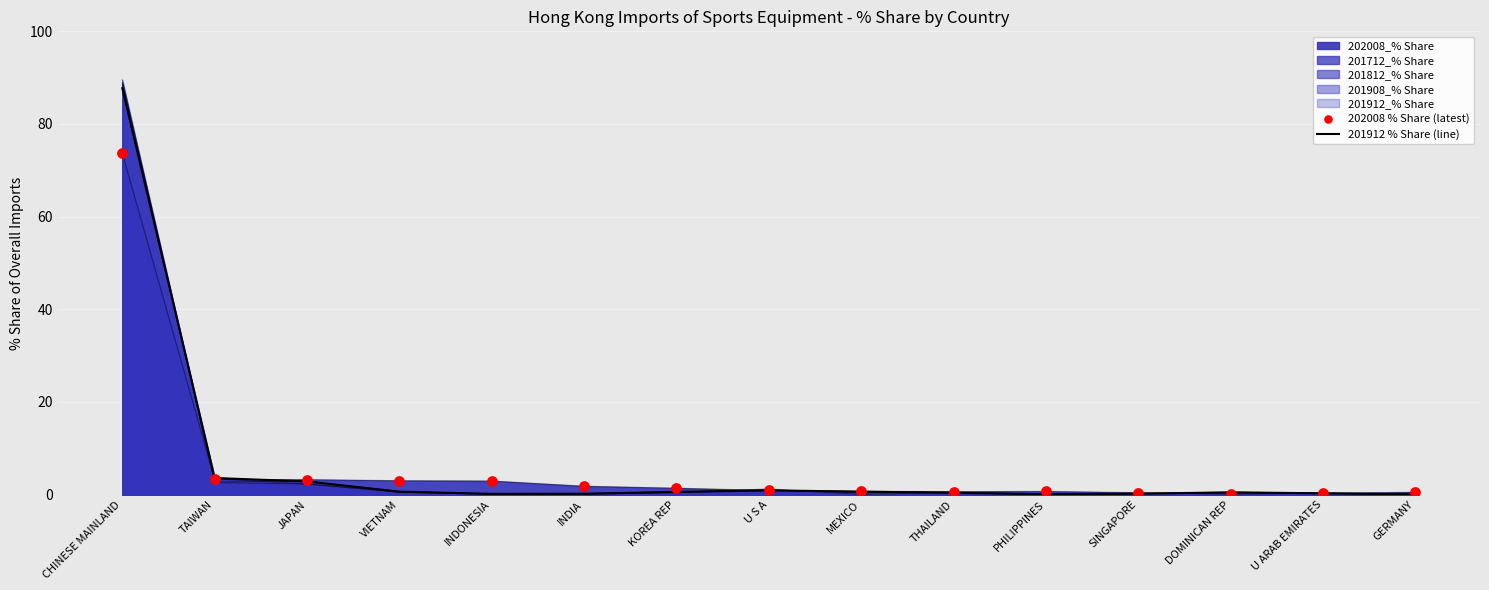

Is the value of 201912 % Share (line) at PHILIPPINES greater than the value of 202008 % Share (latest) at CHINESE MAINLAND?

No